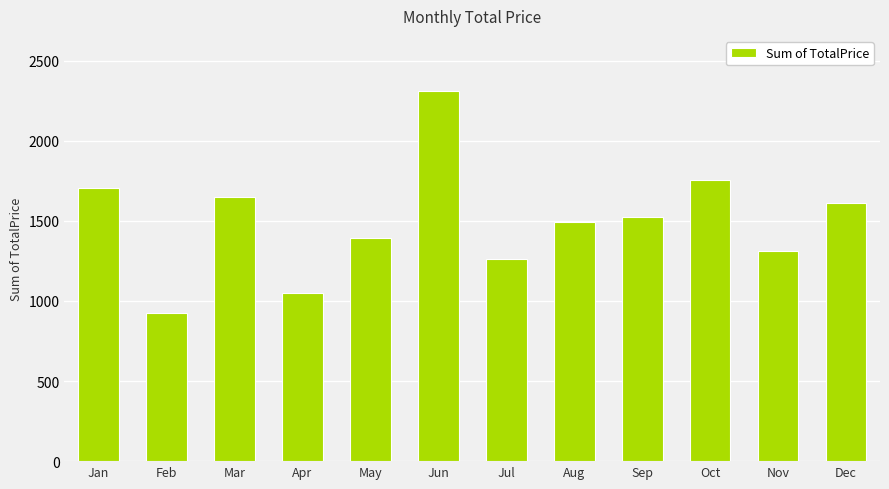

What is the value of the 12th bar from the left?

1609.6